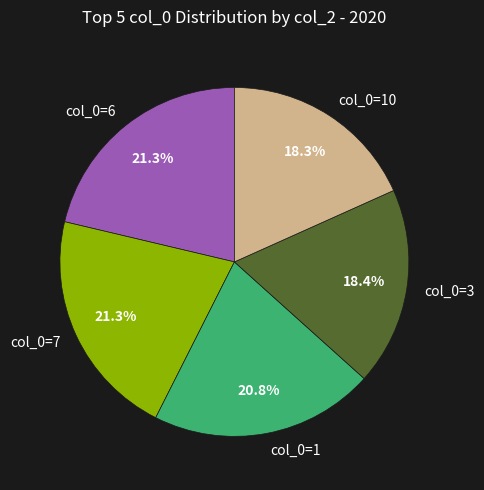

To the nearest percent, what is the average slice percentage?

20%